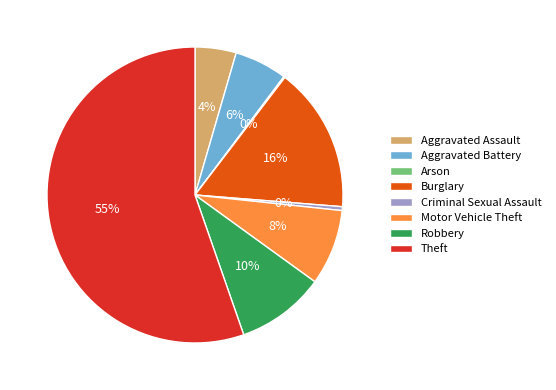

Which category has the biggest portion of the pie?

Theft